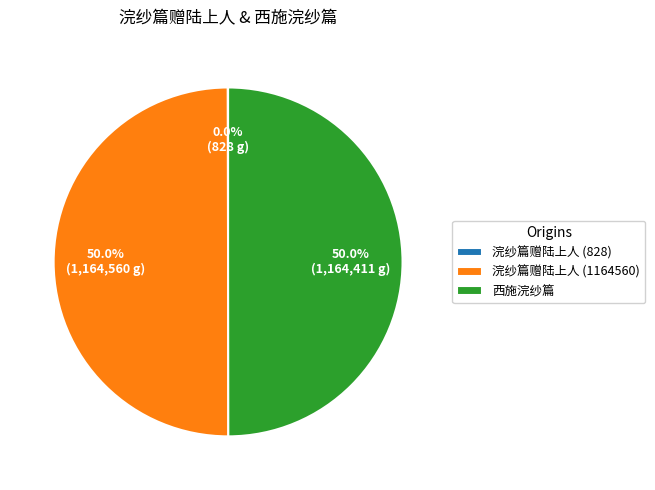

Approximately how many times larger is the value at 浣纱篇赠陆上人 (1164560) compared to 西施浣纱篇?

1.0